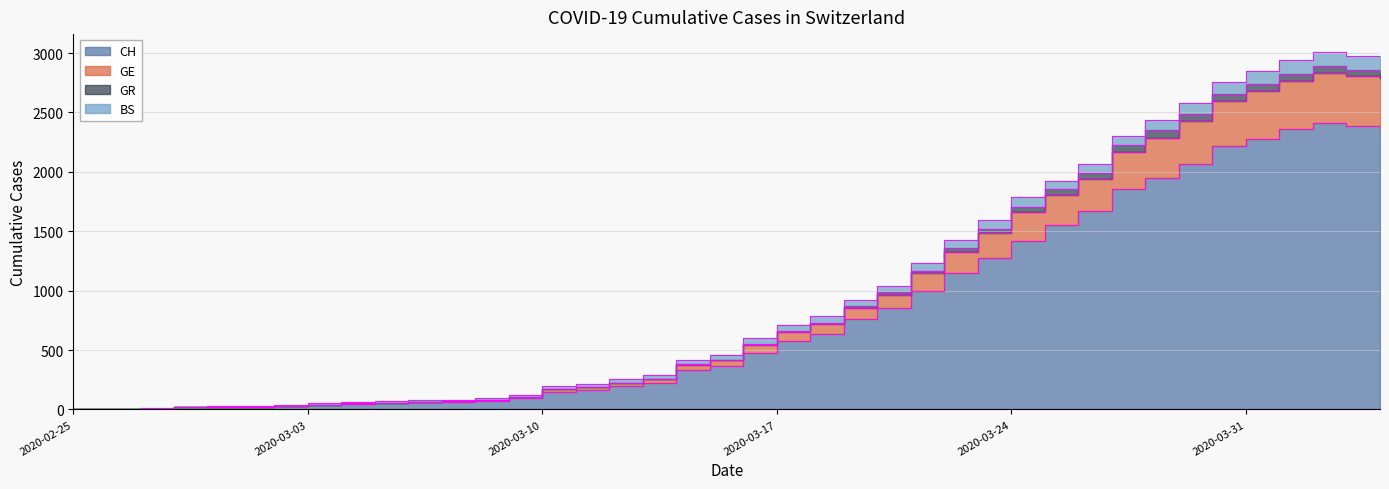

Does the chart display data point markers on the line(s)?

No